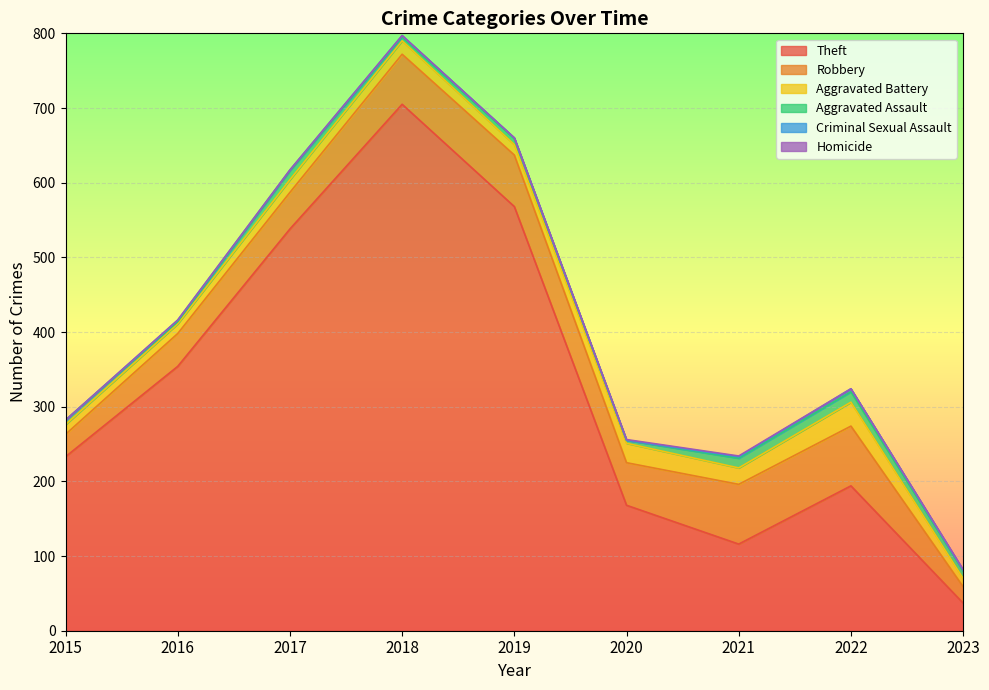

What is the total value across all series at 2023?

82